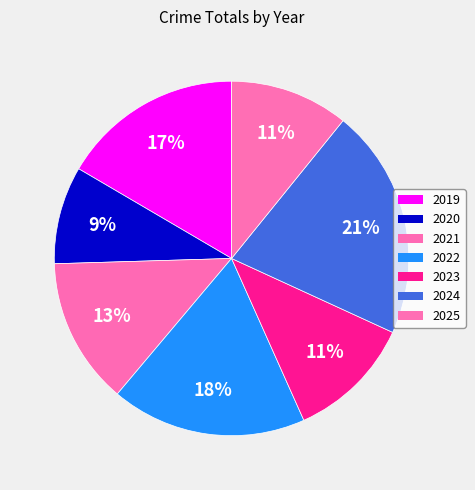

Is it true that 2023 is 1% of the pie?

False